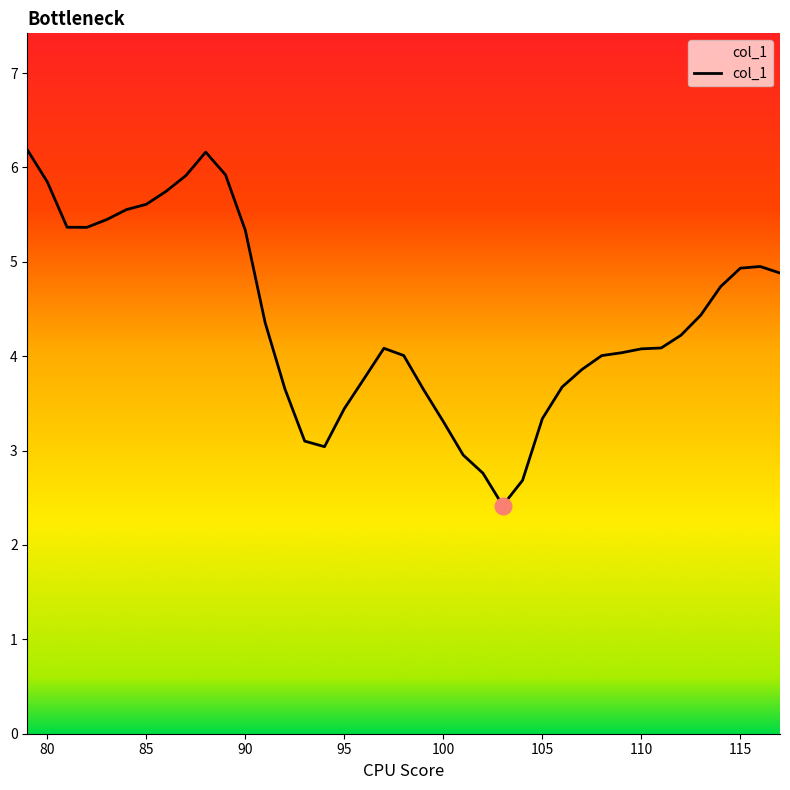

What is the average value?

4.4